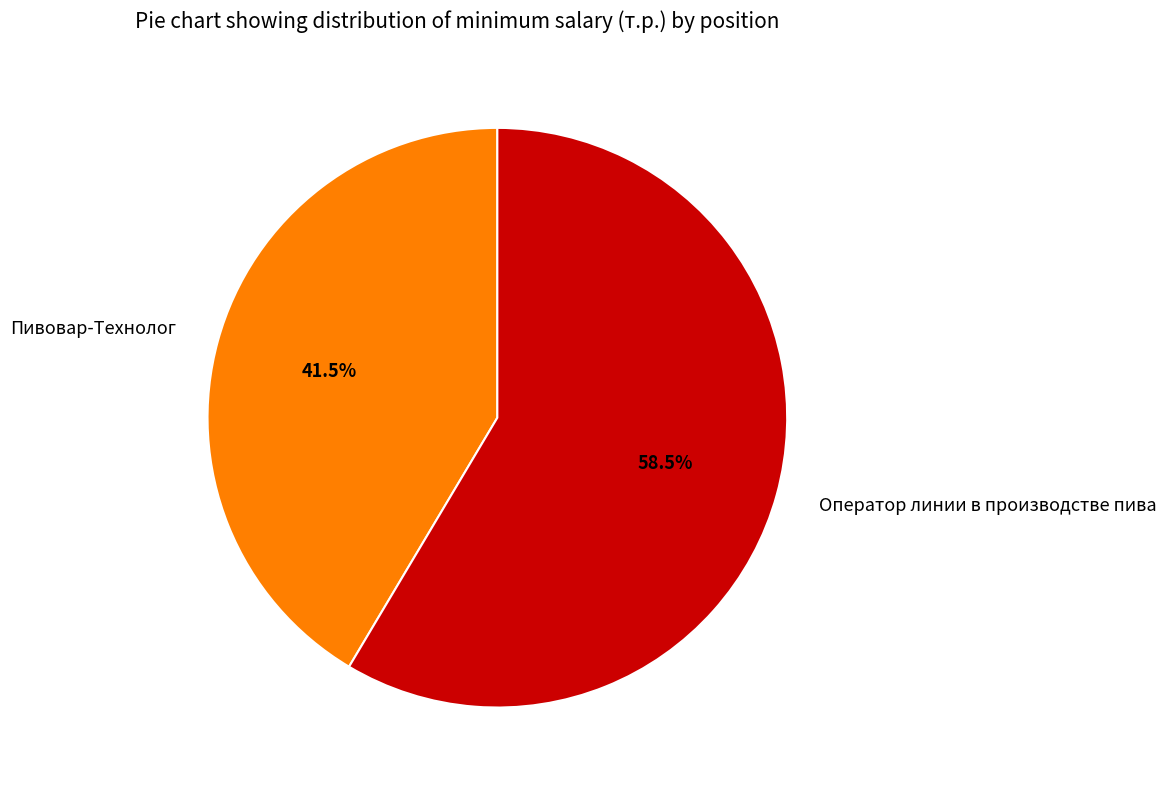

Which category has the smallest portion of the pie?

Пивовар-Технолог